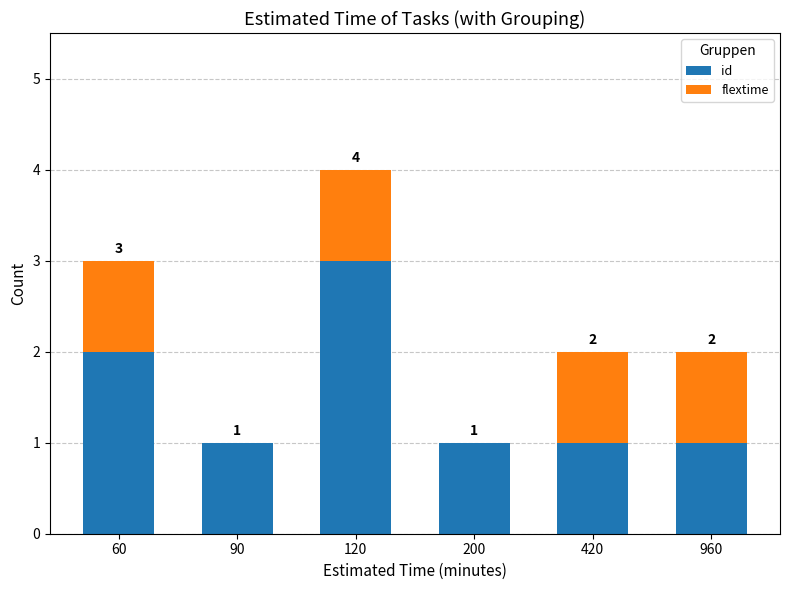

How many series are shown in this chart?

2